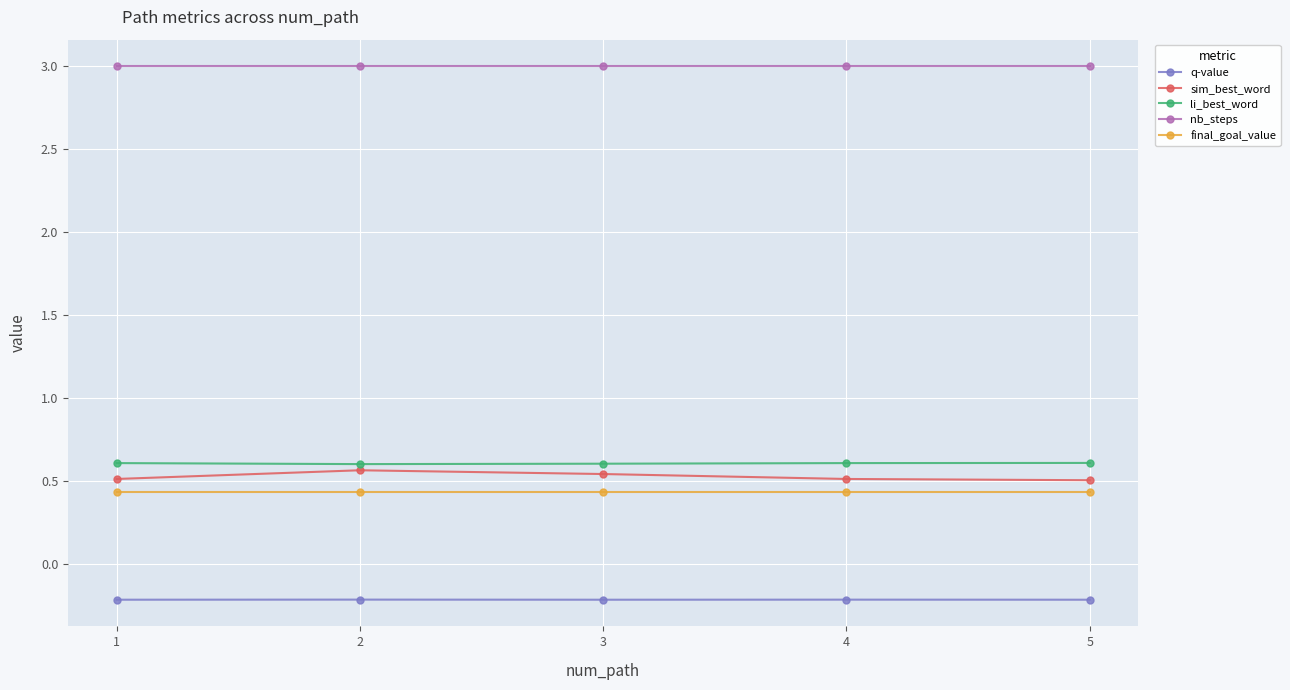

The value of nb_steps at 1 is 3.0. True or false?

True